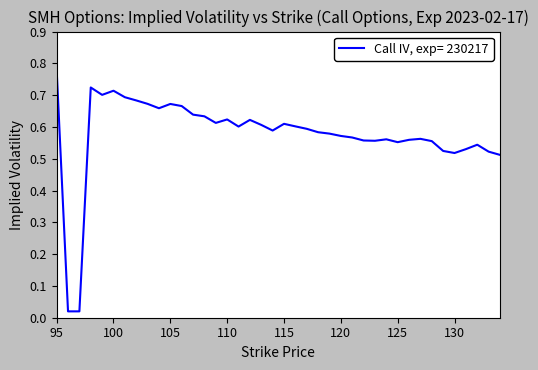

How many lines are shown in the chart?

1